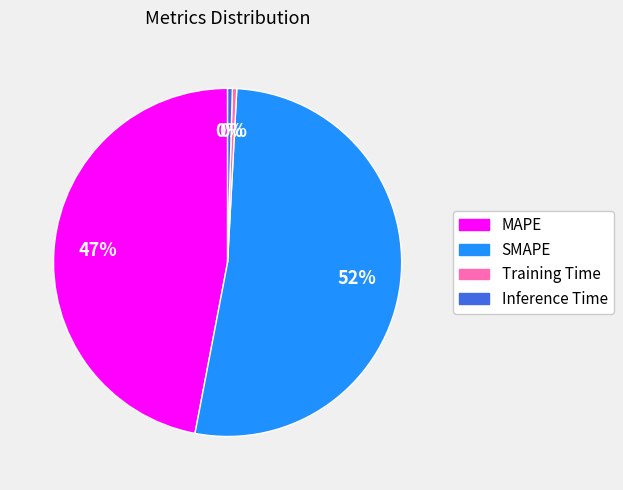

To the nearest percent, what is the difference between the MAPE and Inference Time slice percentages?

47%